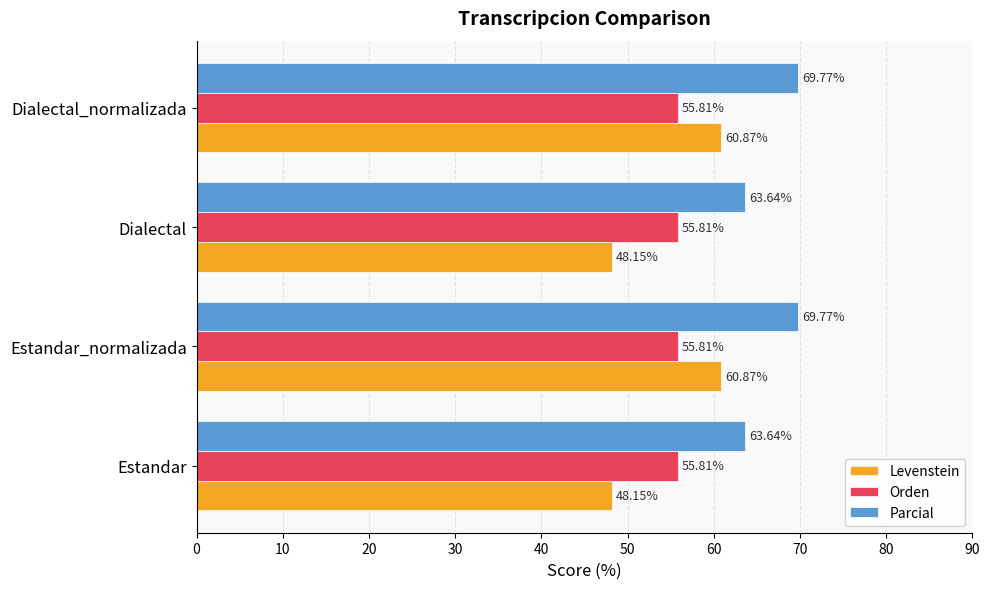

What are all the series names shown in the legend?

Levenstein, Orden, Parcial